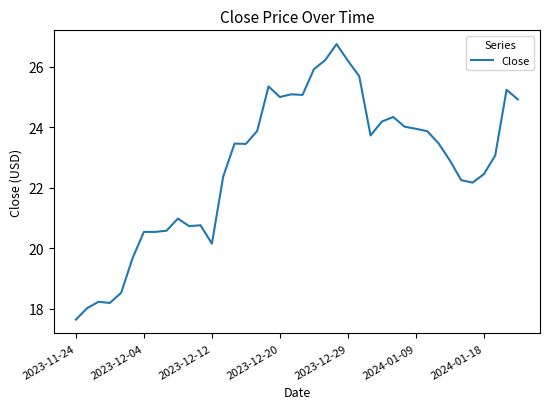

What is the average value?

22.7